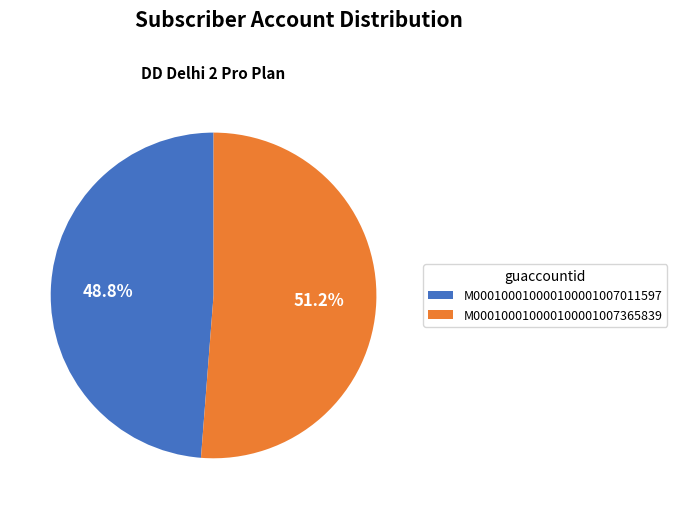

Rank the categories by value from lowest to highest.

M000100010000100001007011597, M000100010000100001007365839